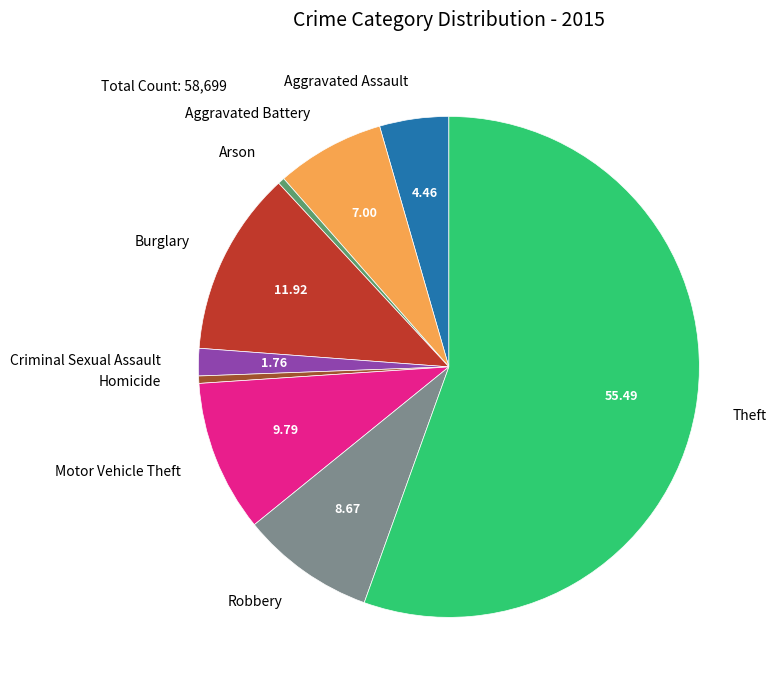

Which category has the biggest portion of the pie?

Theft